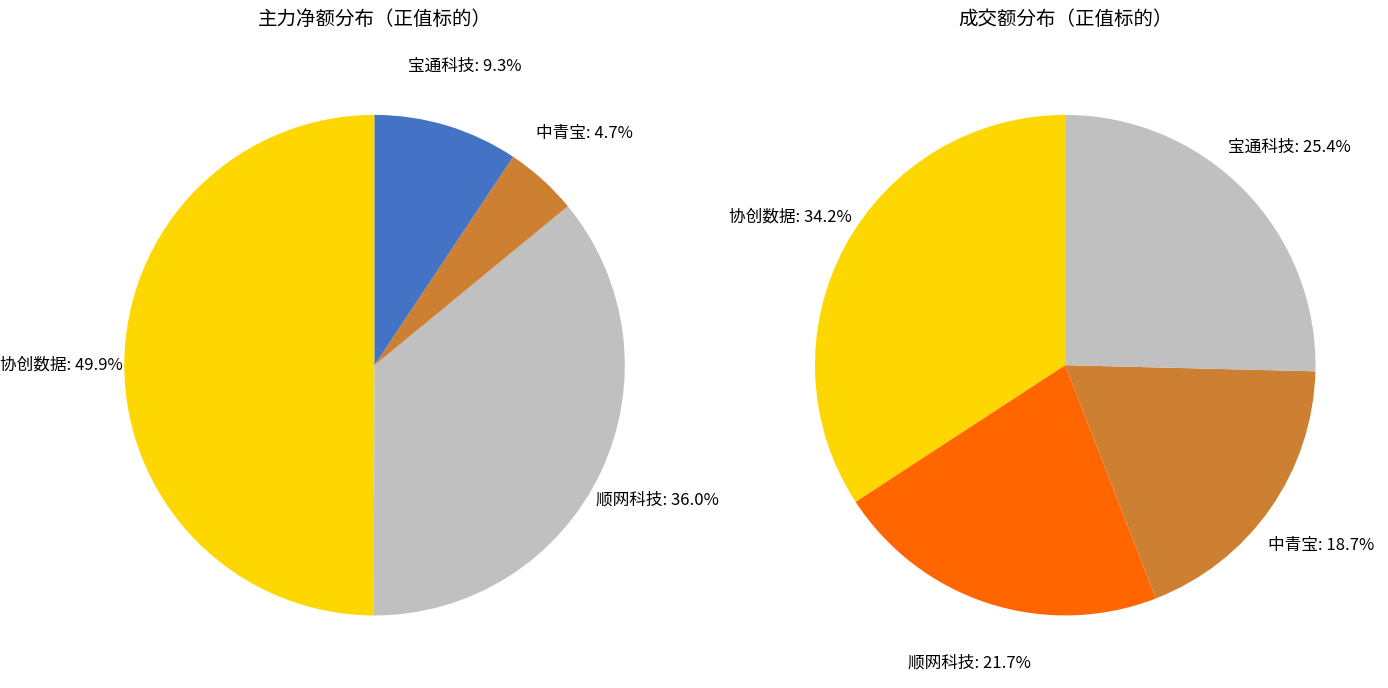

Does 顺网科技 represent more than half of the total?

No